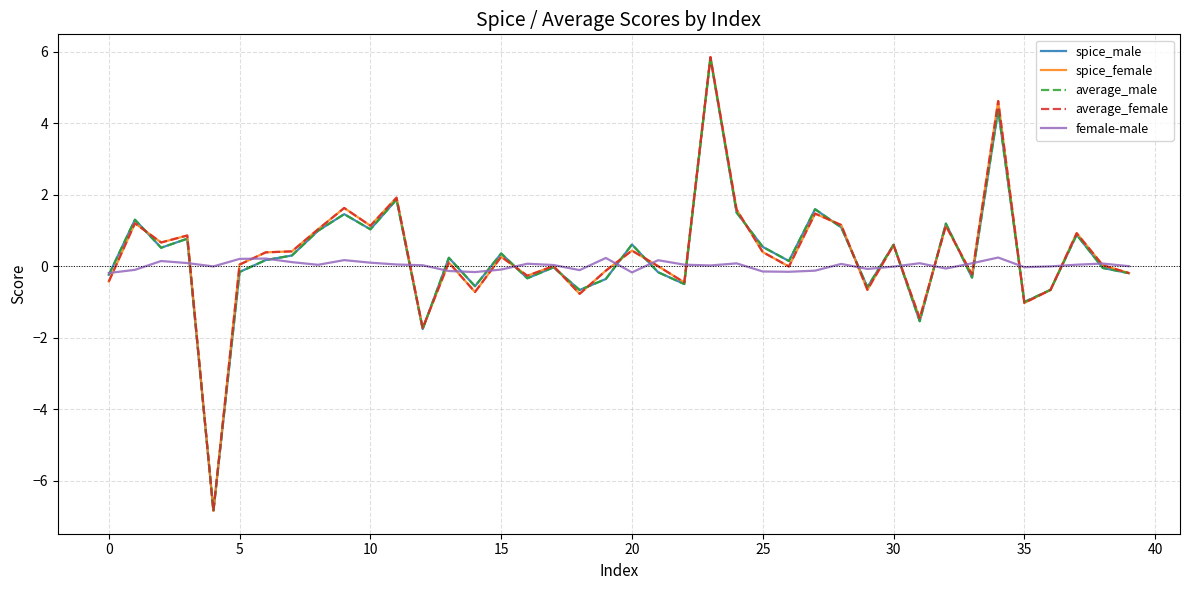

Which series has the widest spread of values?

average_female